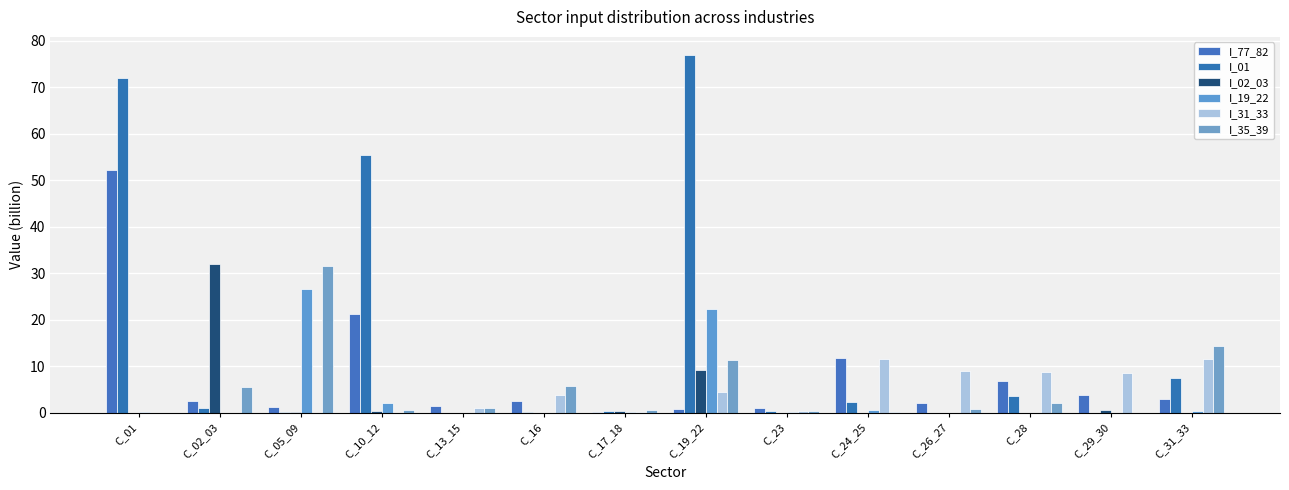

What is the difference between the maximum and minimum values in the I_35_39 series?

31.6